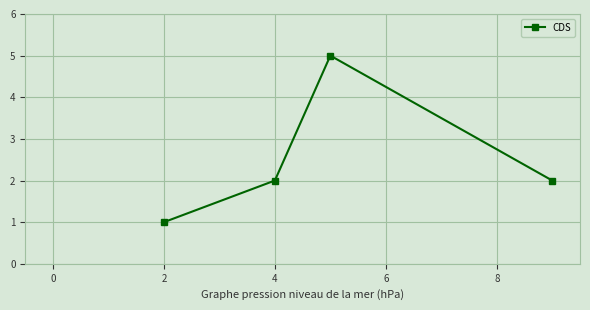

Reading right to left, list all the values displayed in this chart.

2	5	2	1